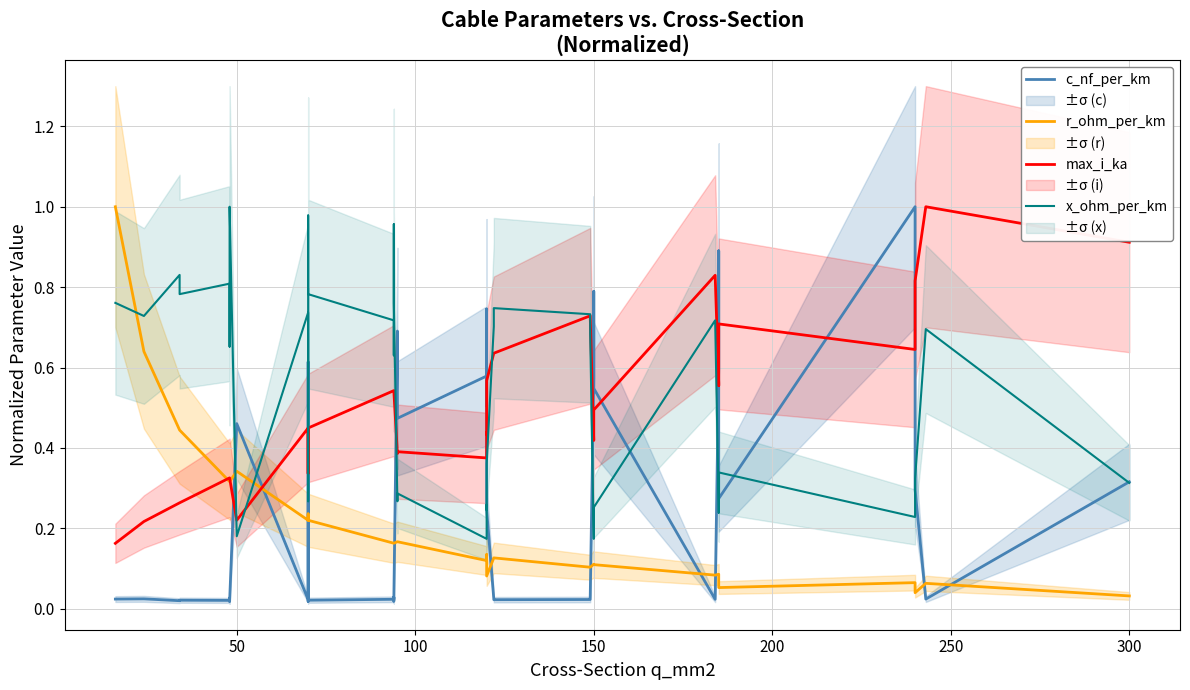

The max_i_ka series shows 0.6 at 22. True or false?

False